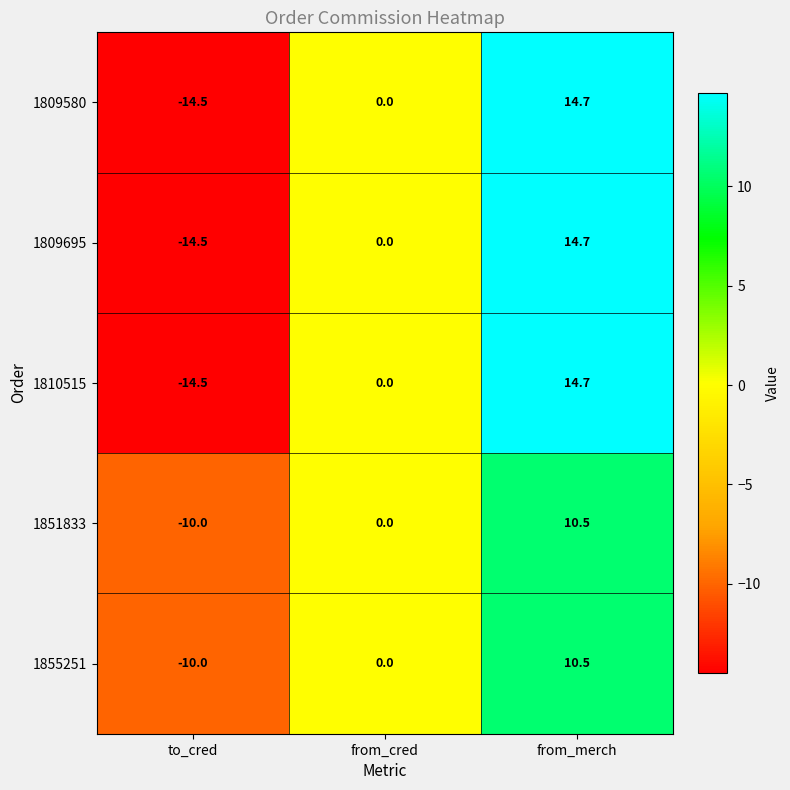

What is the difference between the second highest and minimum values in the 1855251 series?

10.0